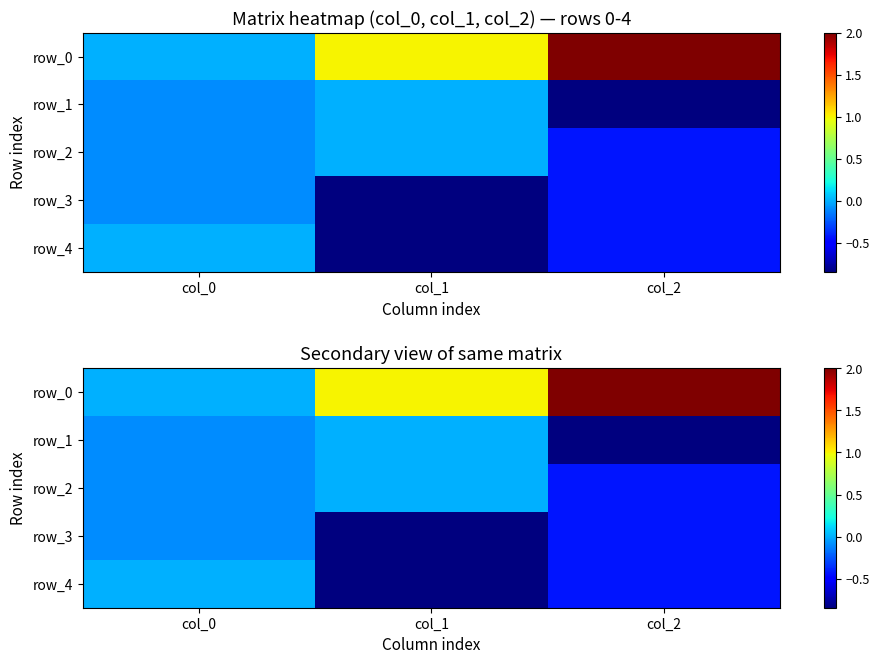

Between col_2 and col_1, which is larger?

col_2